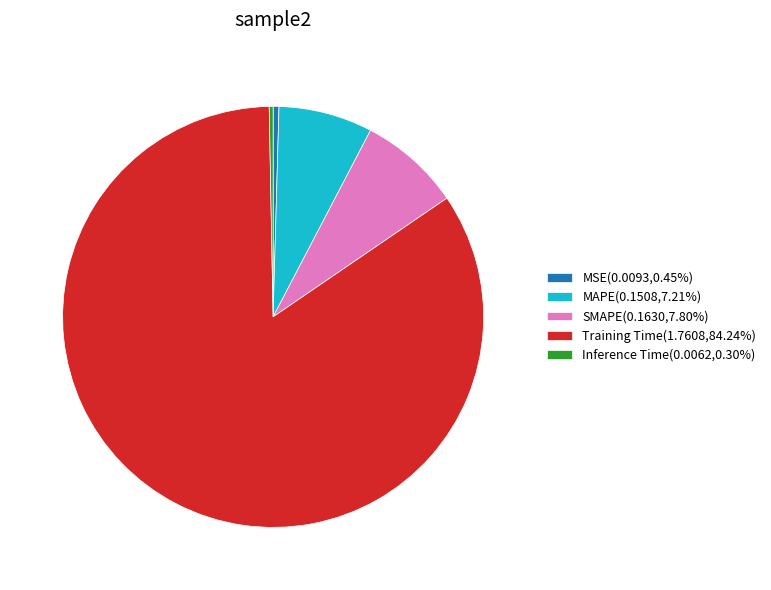

Between MSE and MAPE, which is larger?

MAPE